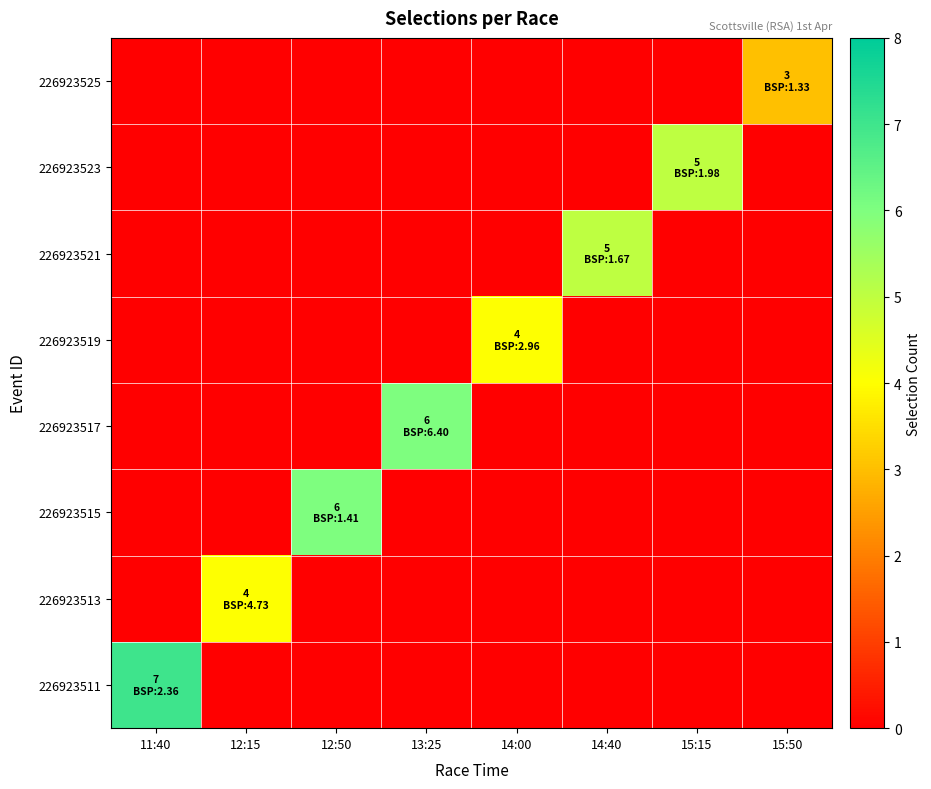

Which series changed the most between 14:00 and 15:50?

226923519